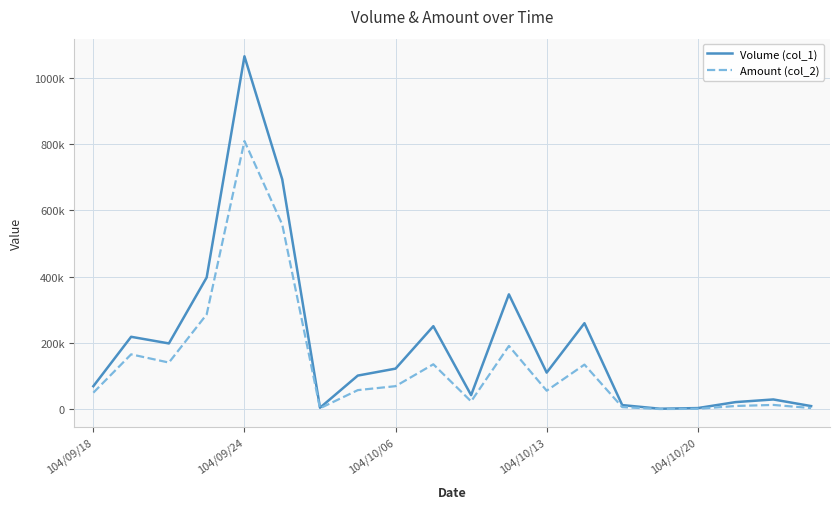

What are all the series names shown in the legend?

Volume (col_1), Amount (col_2)